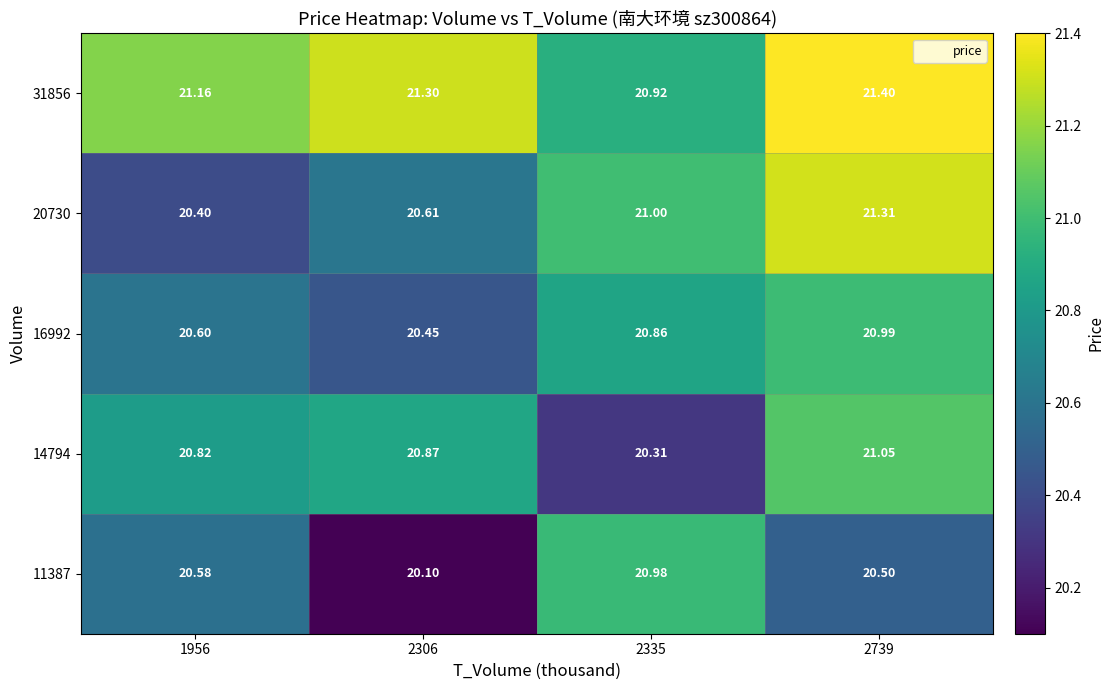

Is the value of 20730 at 1956 greater than the value of 16992 at 1956?

No